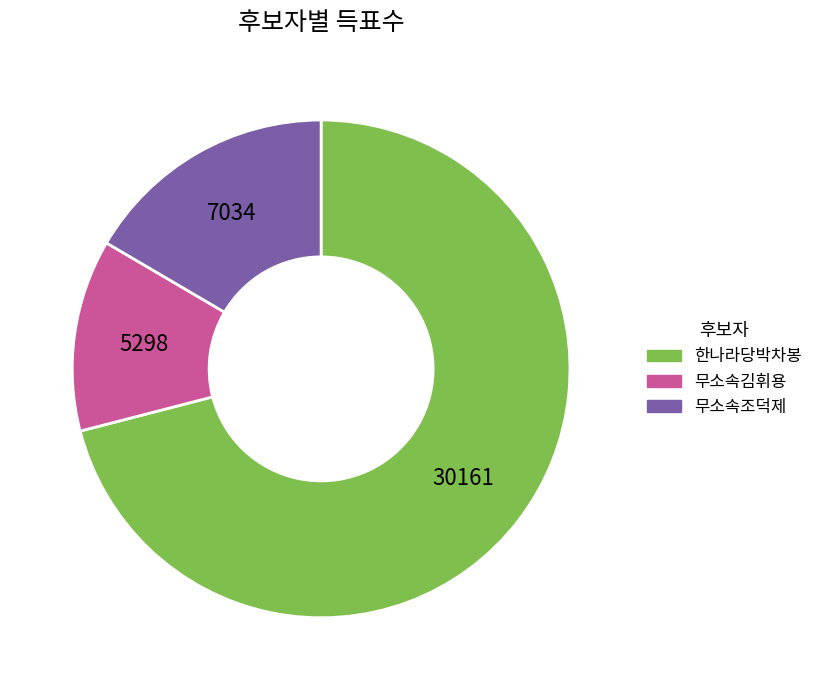

The 무소속조덕제 slice represents 17% of the pie. True or false?

True